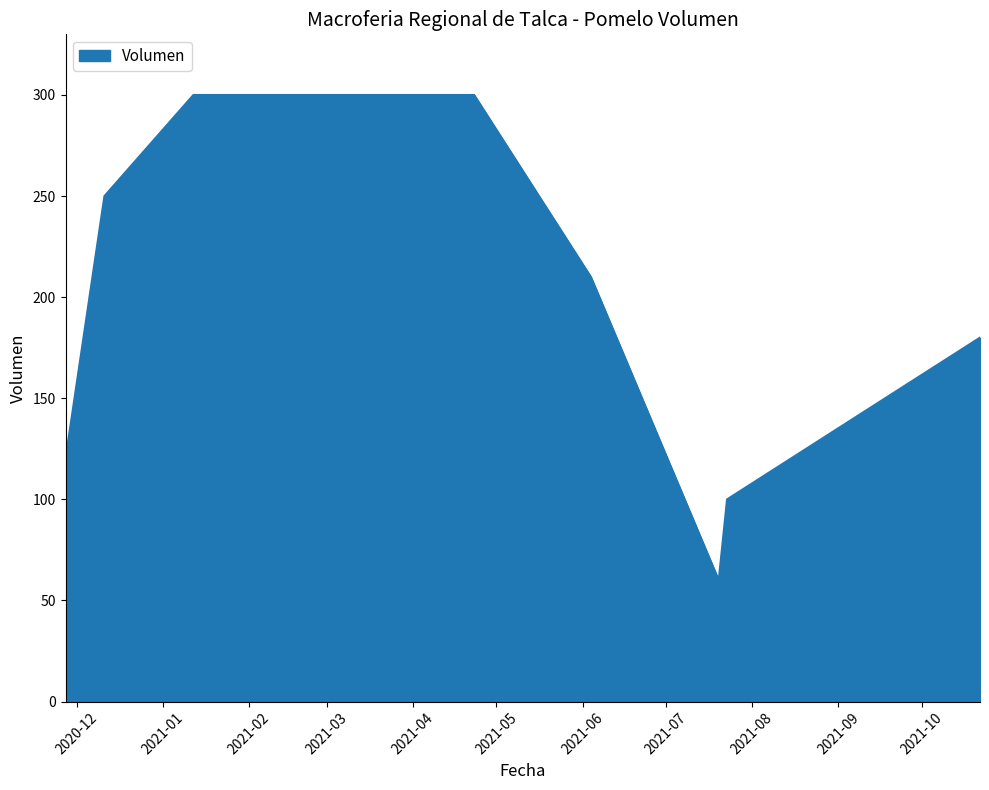

What is the maximum value shown in the chart?

300